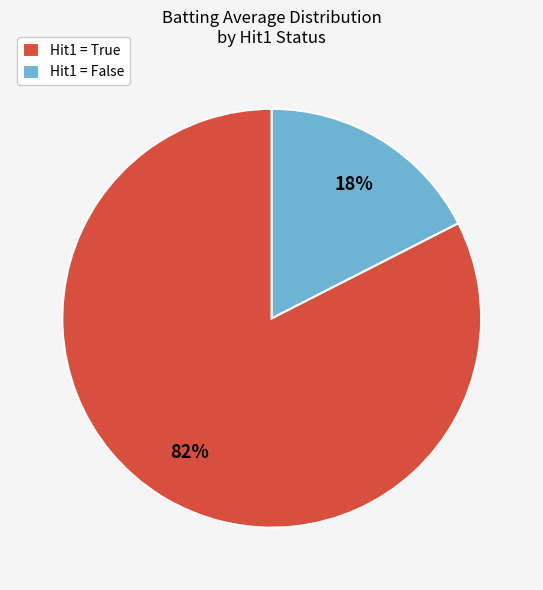

Count the number of slices in the pie.

2